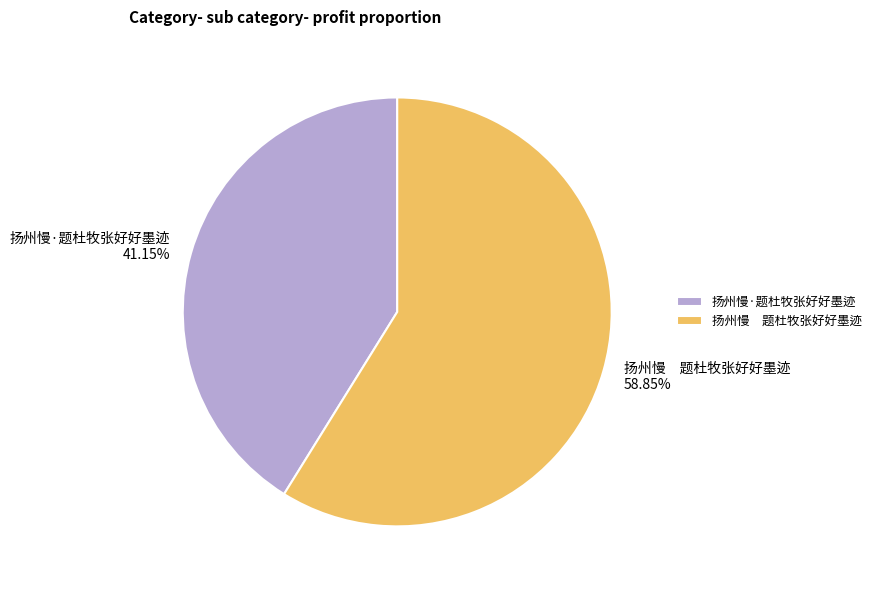

How many segments does this pie chart have?

2